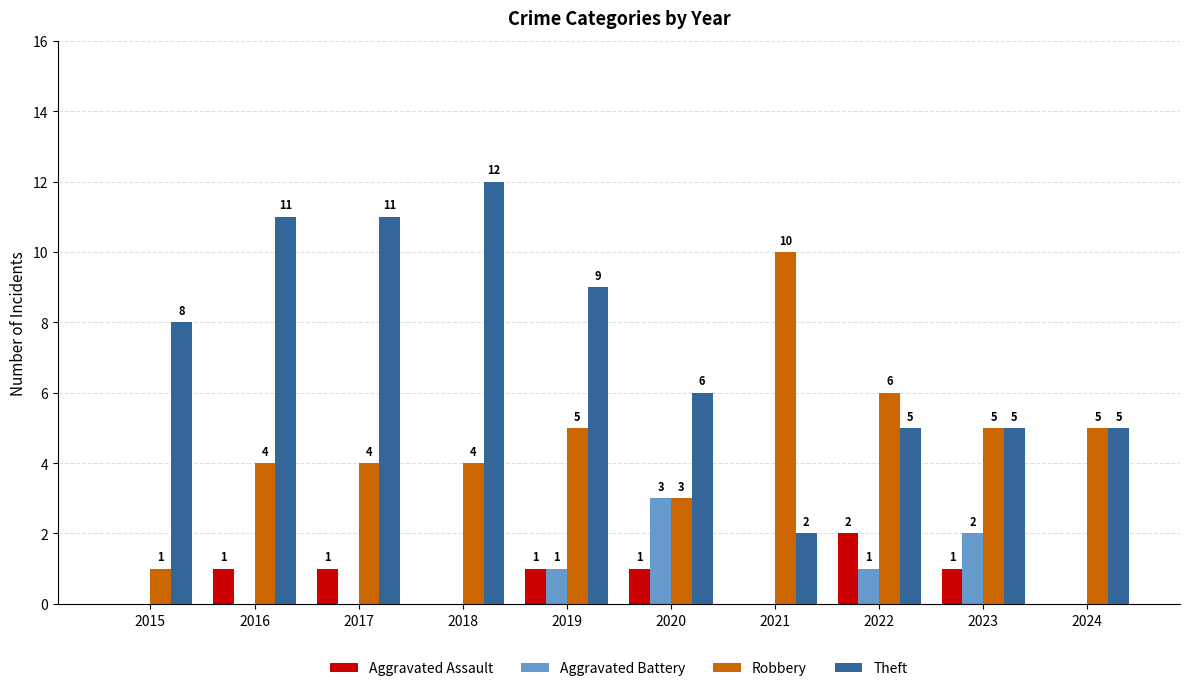

How many groups of bars are there?

10